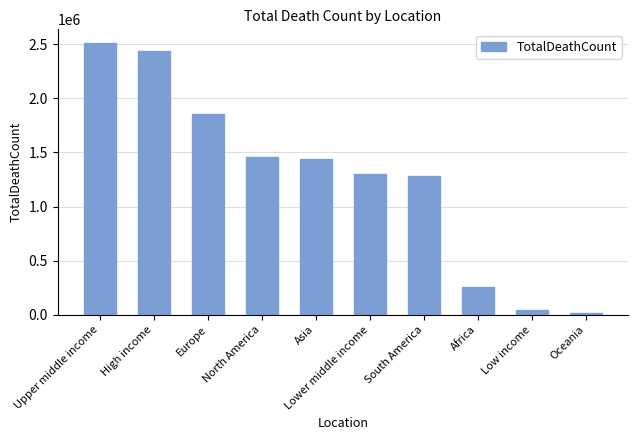

Does the chart contain stacked bars?

No